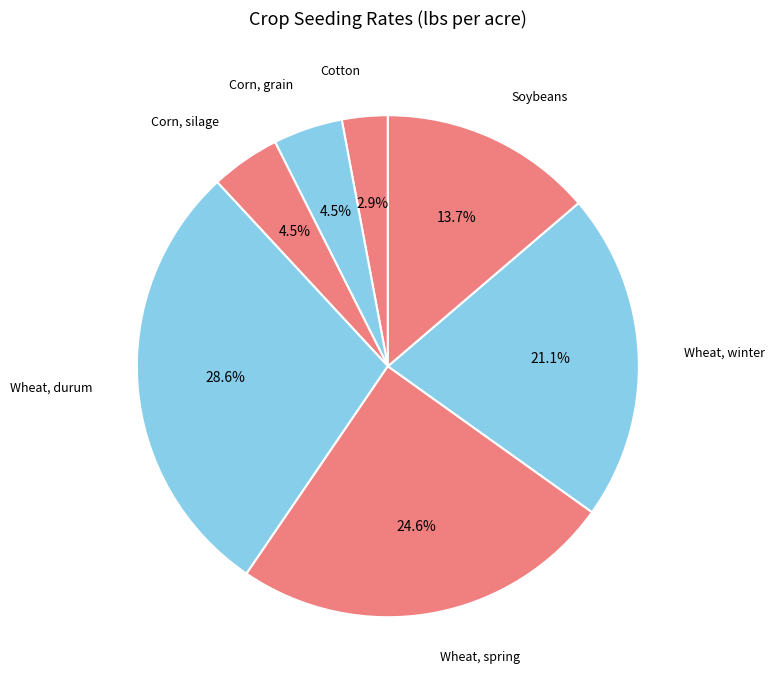

How many slices are in this pie chart?

7